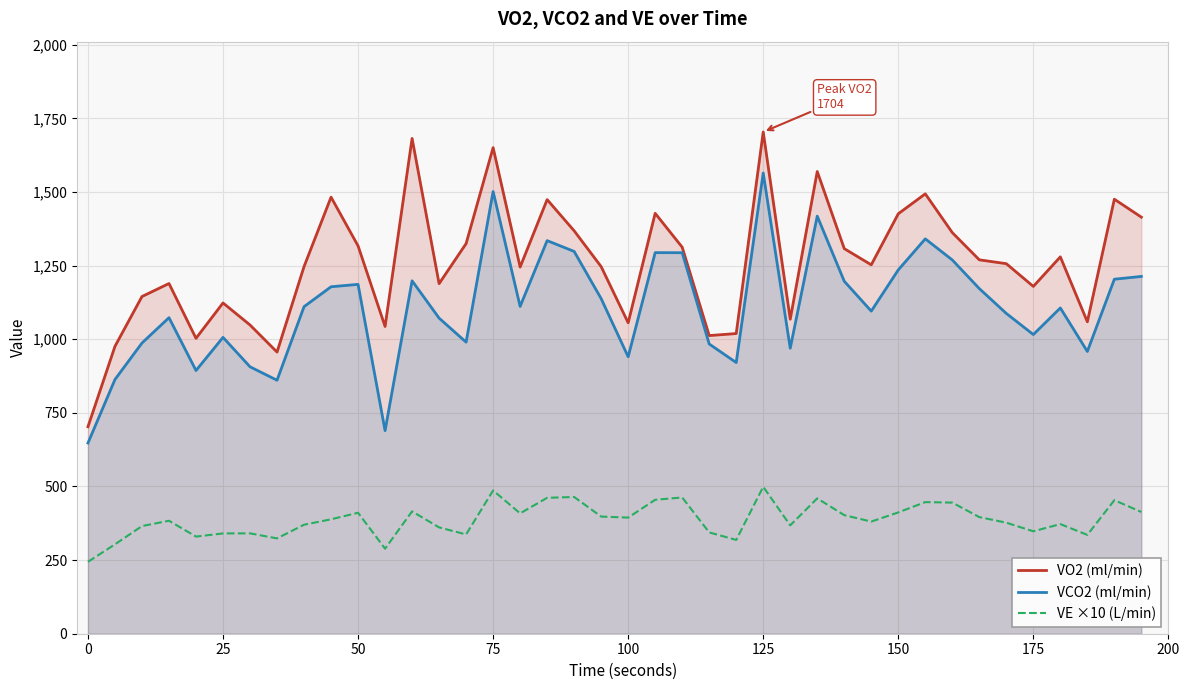

Does the chart display data point markers on the line(s)?

No